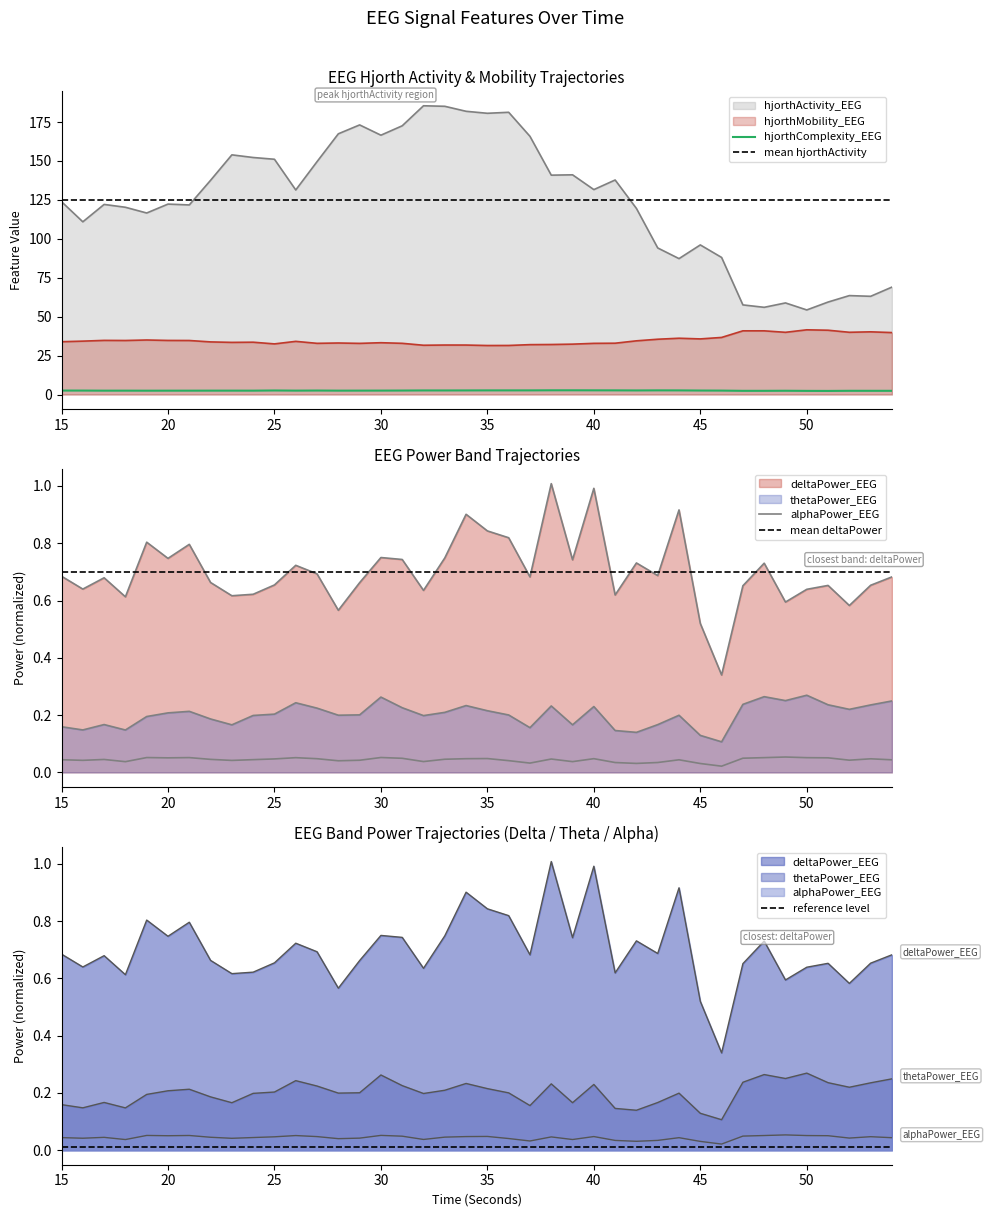

Is it true that deltaPower_EEG equals 0.6 at 24?

True